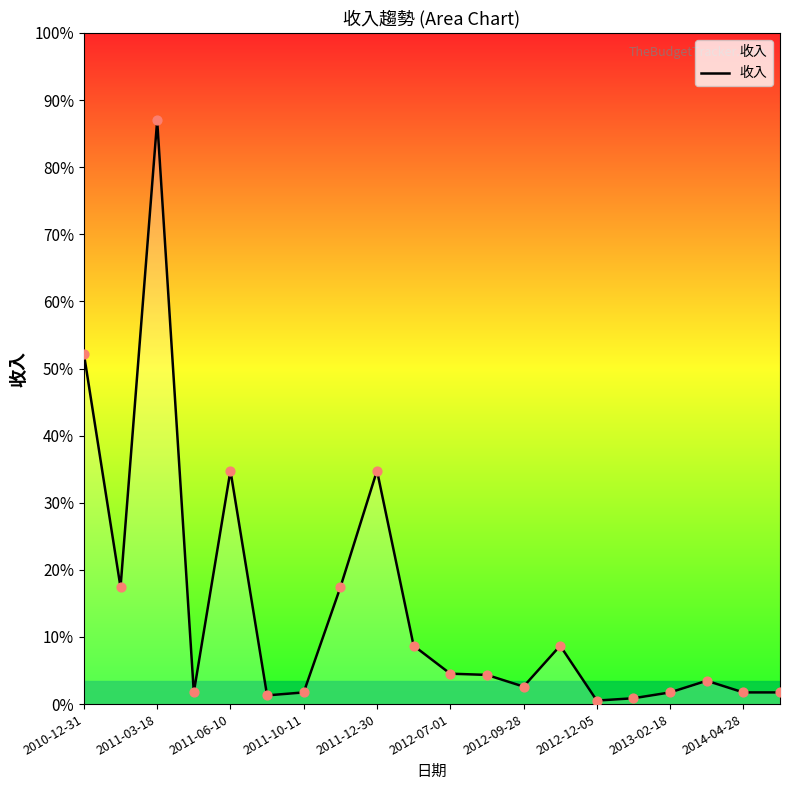

Is this an area chart (filled region under the line)?

Yes